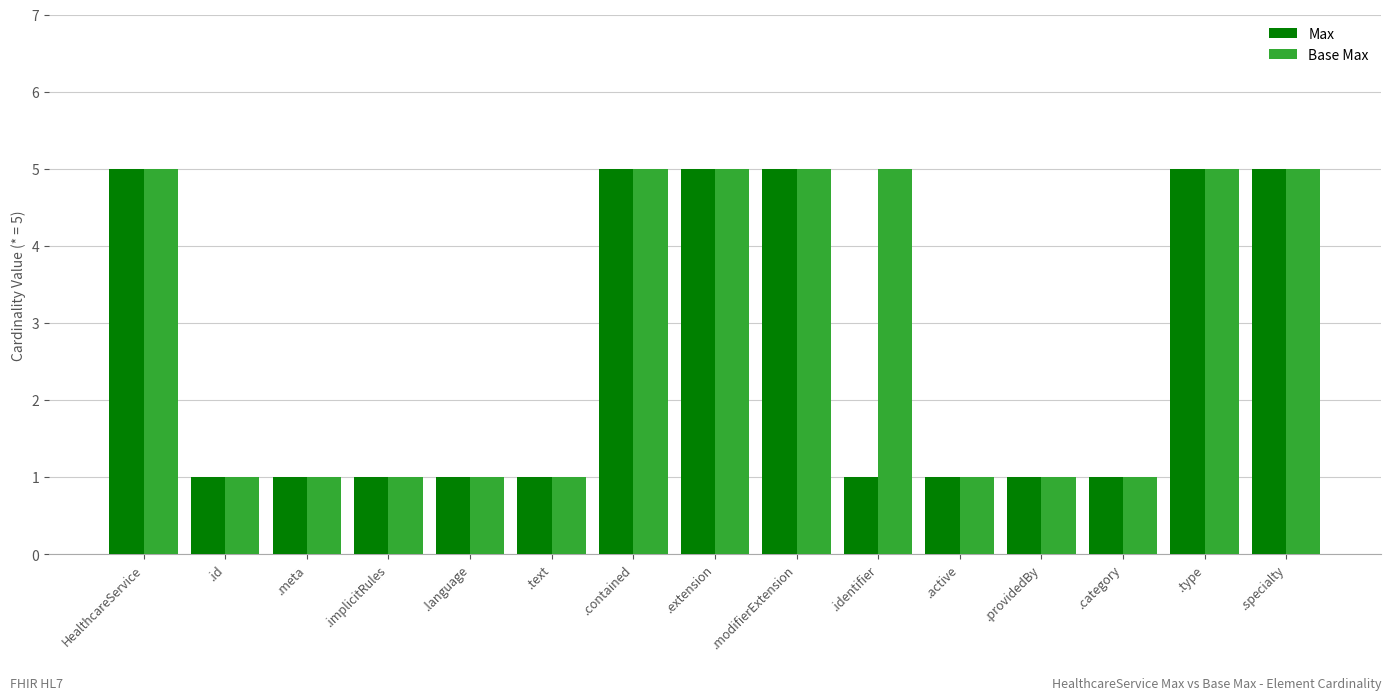

Reading right to left, what are all the values shown in this chart?

Max: 5	5	1	1	1	1	5	5	5	1	1	1	1	1	5
Base Max: 5	5	1	1	1	5	5	5	5	1	1	1	1	1	5